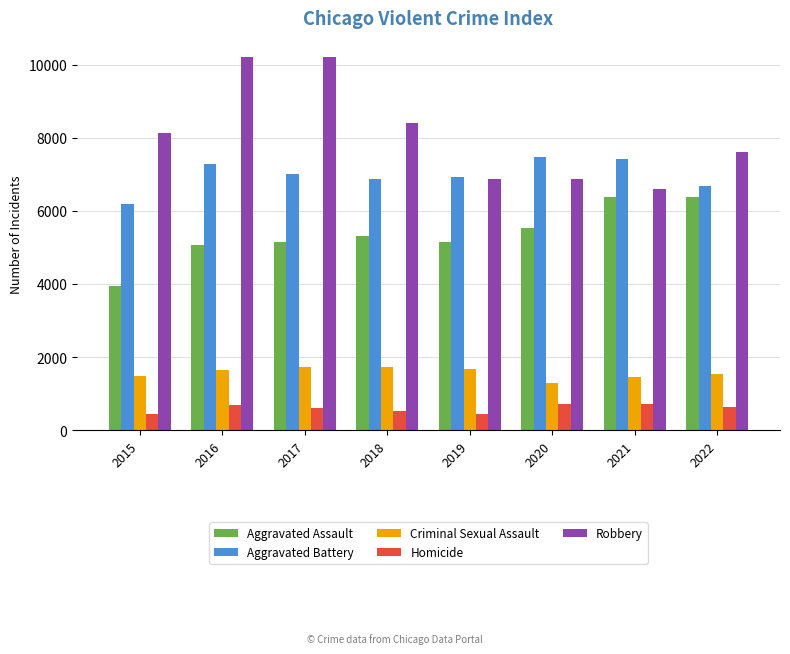

What is the spread (max minus min) of values at 2022?

6992